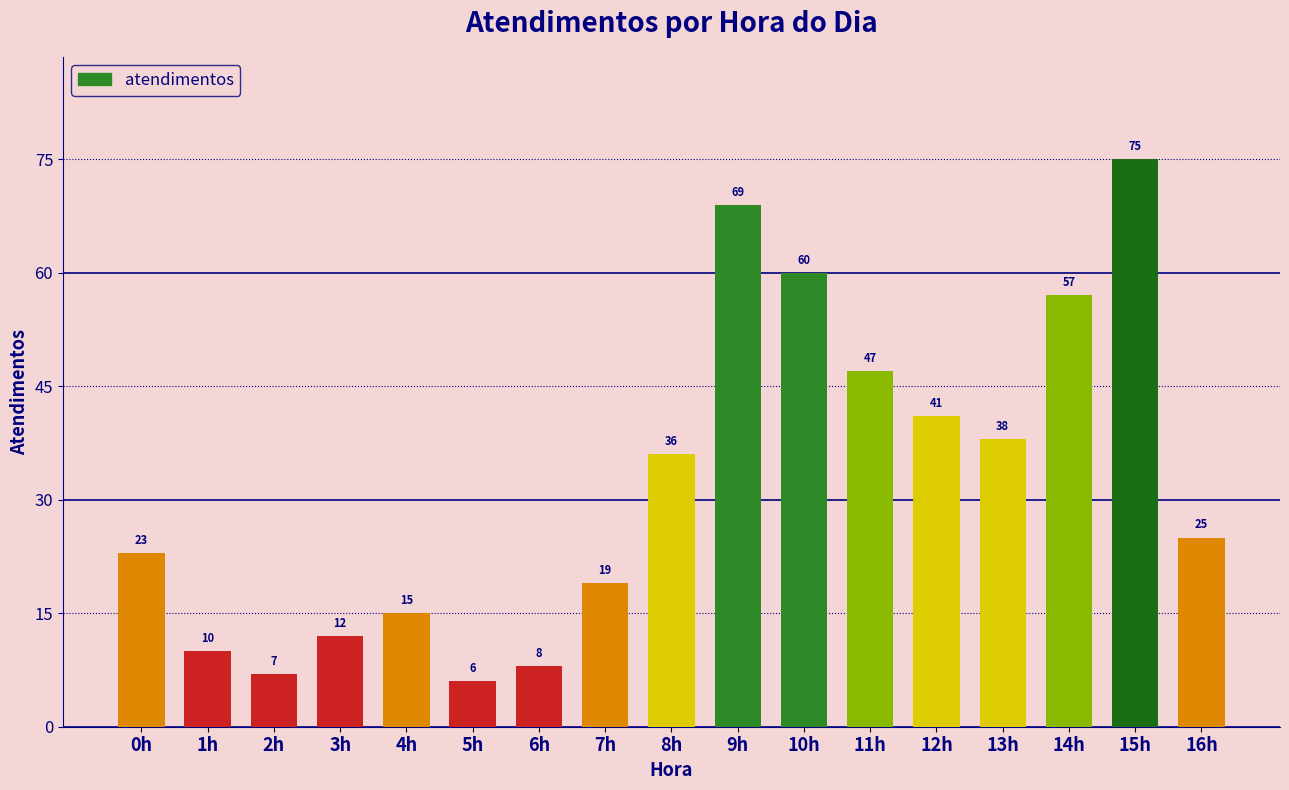

What is the label of the 13th bar from the right?

4h